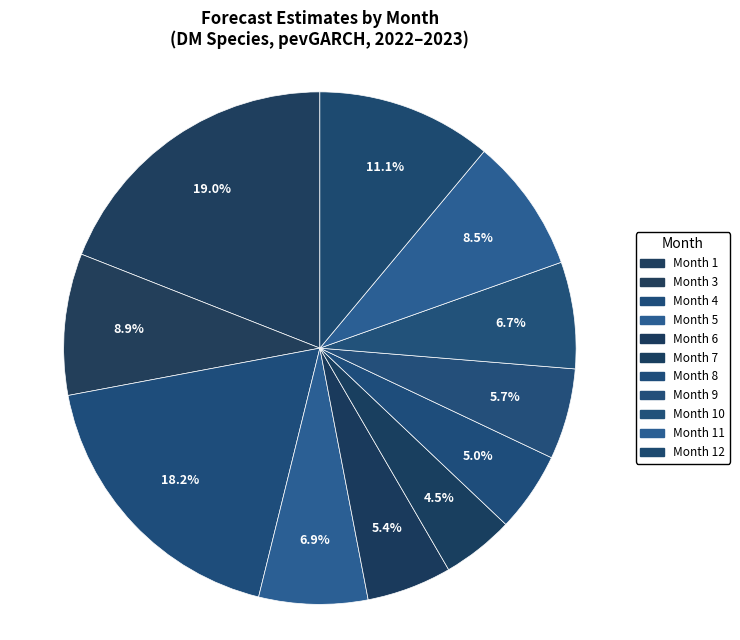

How many slices are in this pie chart?

11